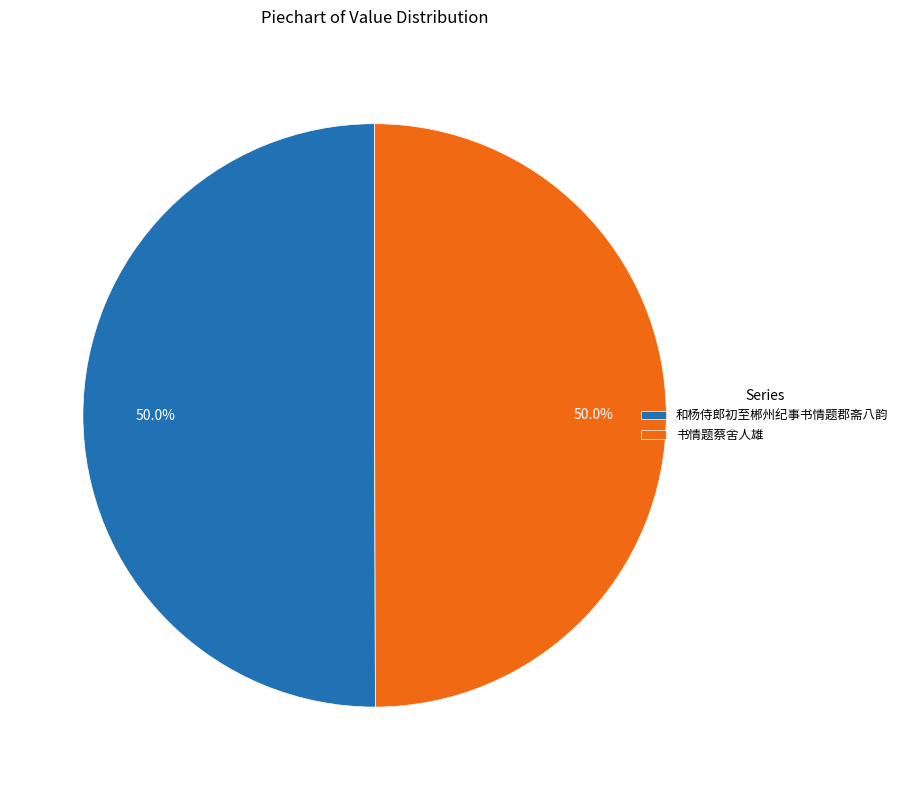

Combined, what portion of the pie is 和杨侍郎初至郴州纪事书情题郡斋八韵 and 书情题蔡舍人雄?

100.0%